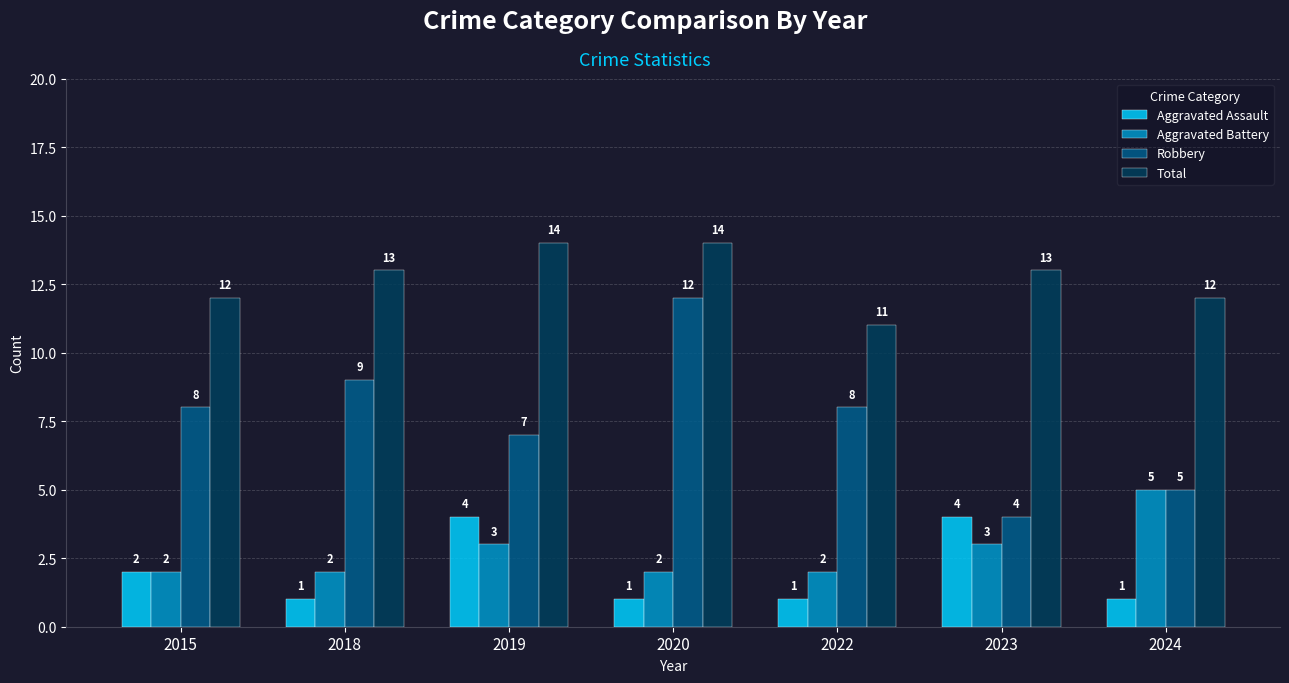

At which label is Aggravated Assault closest to 2?

2015